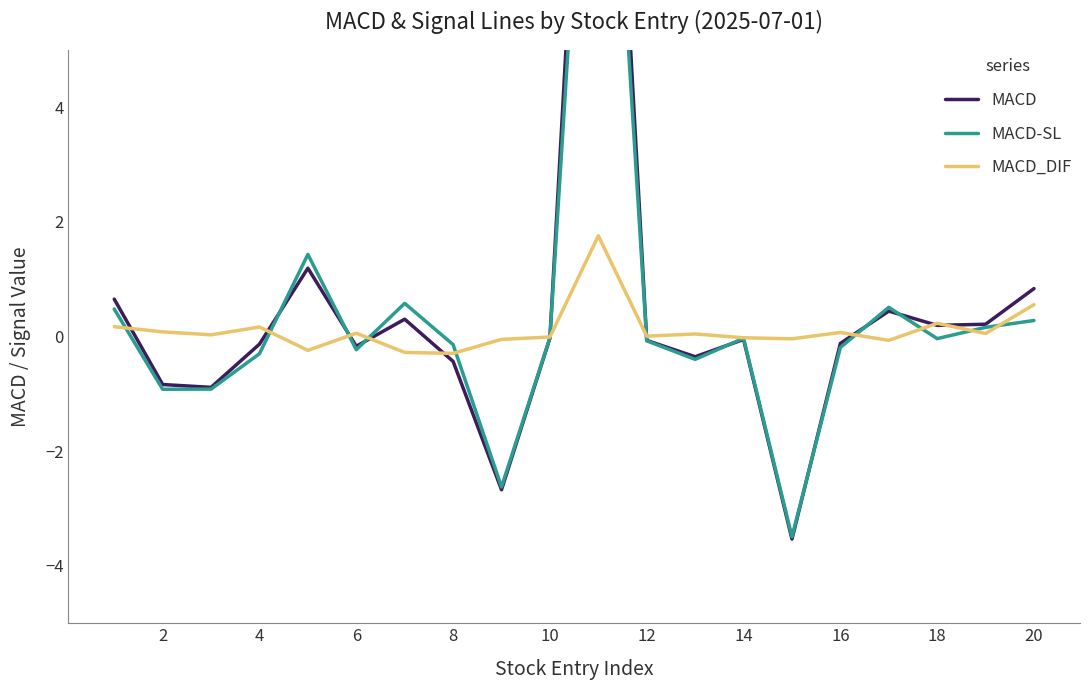

What are all the series names shown in the legend?

MACD, MACD-SL, MACD_DIF